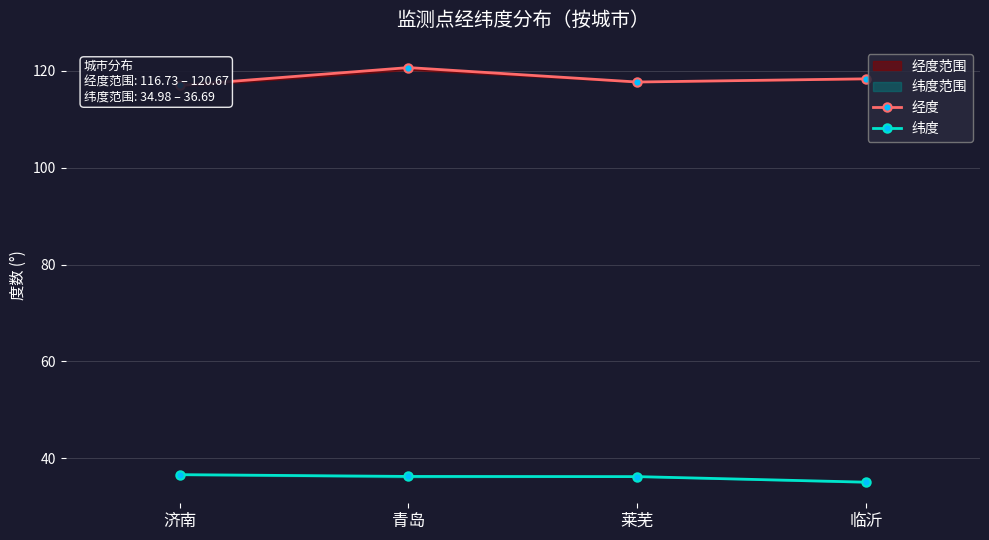

What is the value of the 经度 point at the 2nd from the left?

120.7